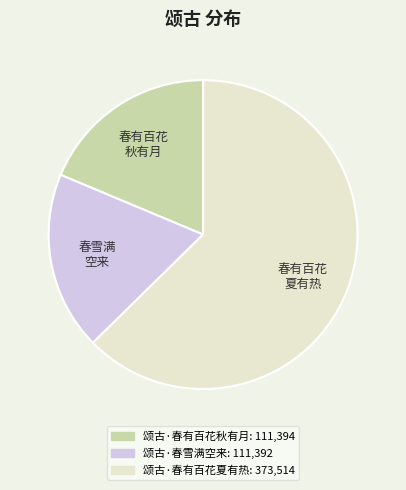

True or false: 颂古·春有百花秋有月 accounts for 8% of the total.

False